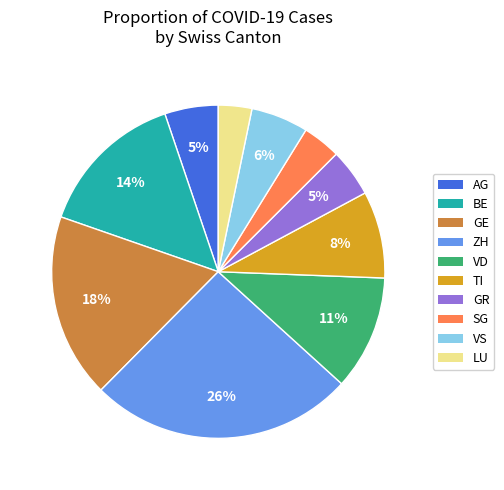

Count the number of slices in the pie.

10